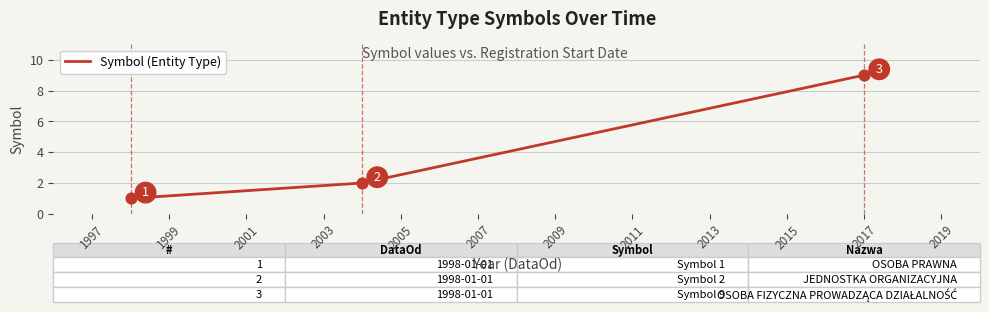

What is the difference between the maximum and minimum values?

8